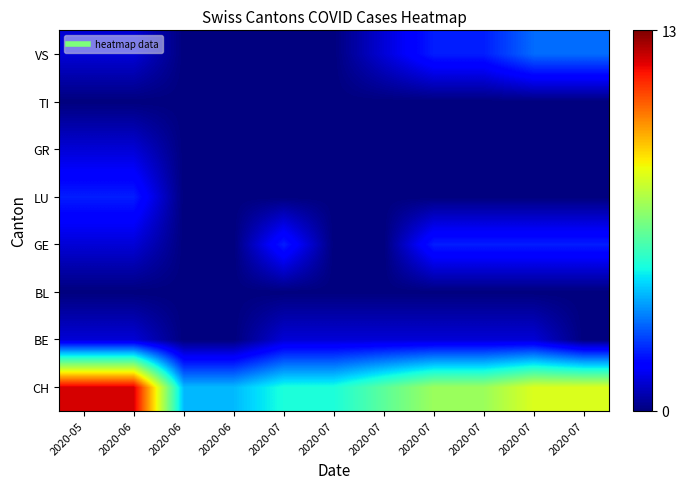

What is the difference between the highest and lowest values at 2020-07?

5